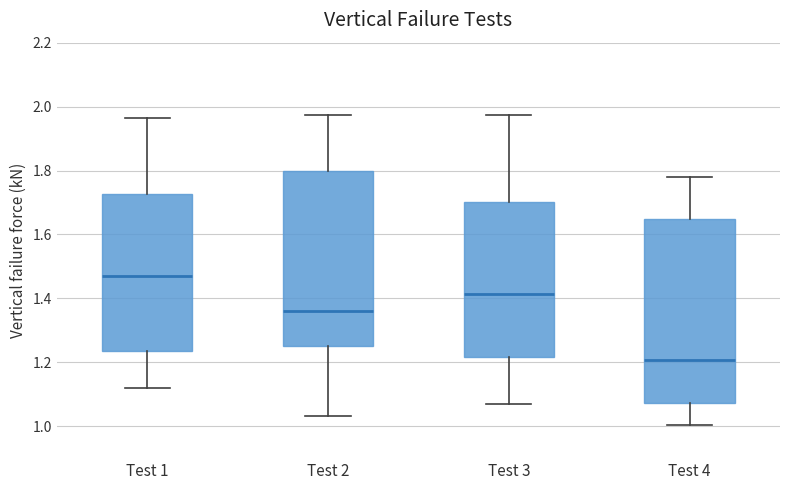

Which box is the tallest, from its lower edge to its upper edge?

Test 4